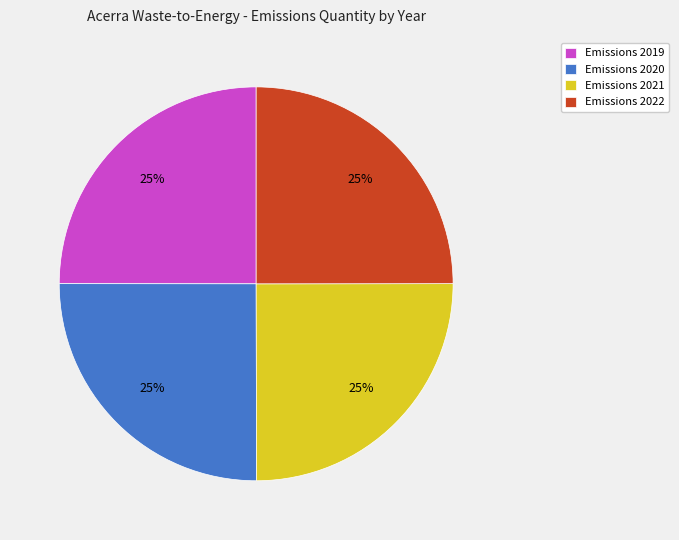

Is it true that Emissions 2019 is 25% of the pie?

True